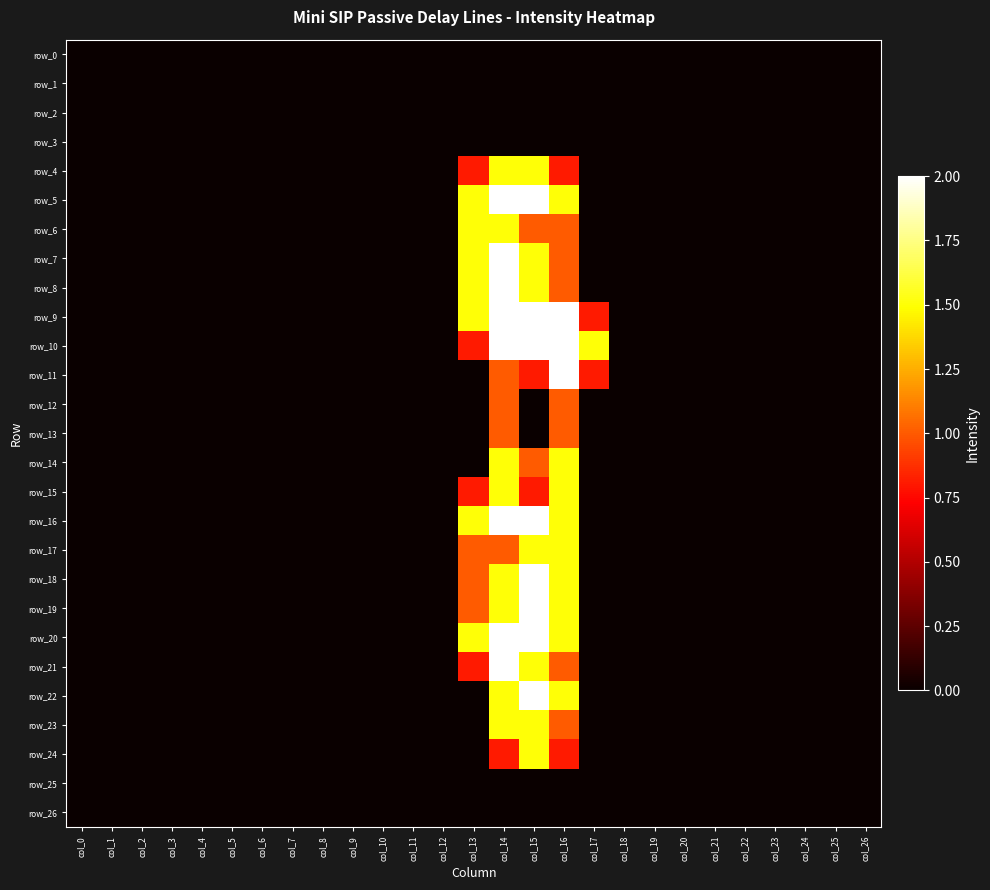

At col_13, list the series in order from largest to smallest.

row_5, row_6, row_7, row_8, row_9, row_16, row_20, row_17, row_18, row_19, row_4, row_10, row_15, row_21, row_0, row_1, row_2, row_3, row_11, row_12, row_13, row_14, row_22, row_23, row_24, row_25, row_26